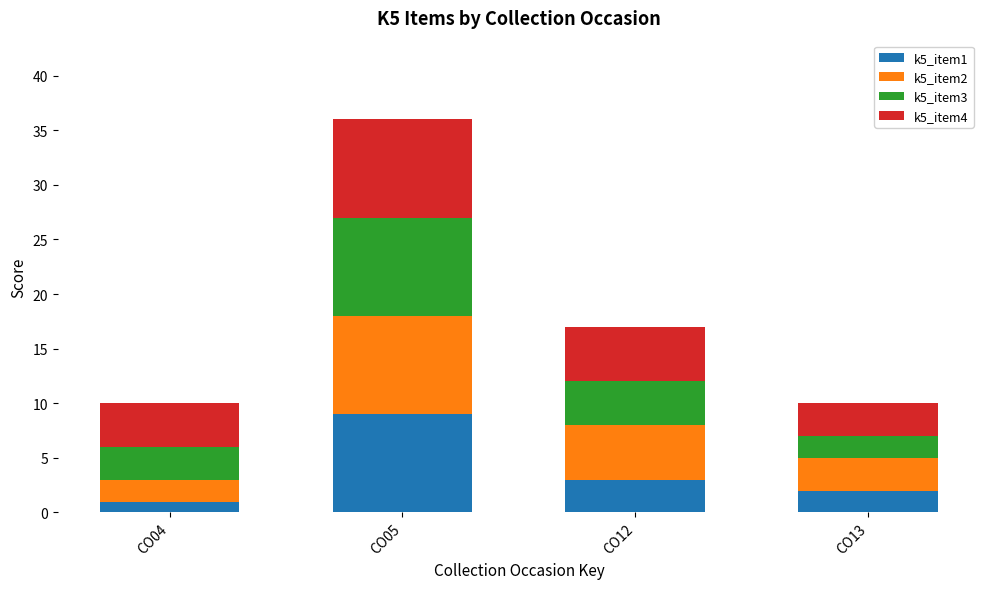

What is the total value across all series at CO13?

10